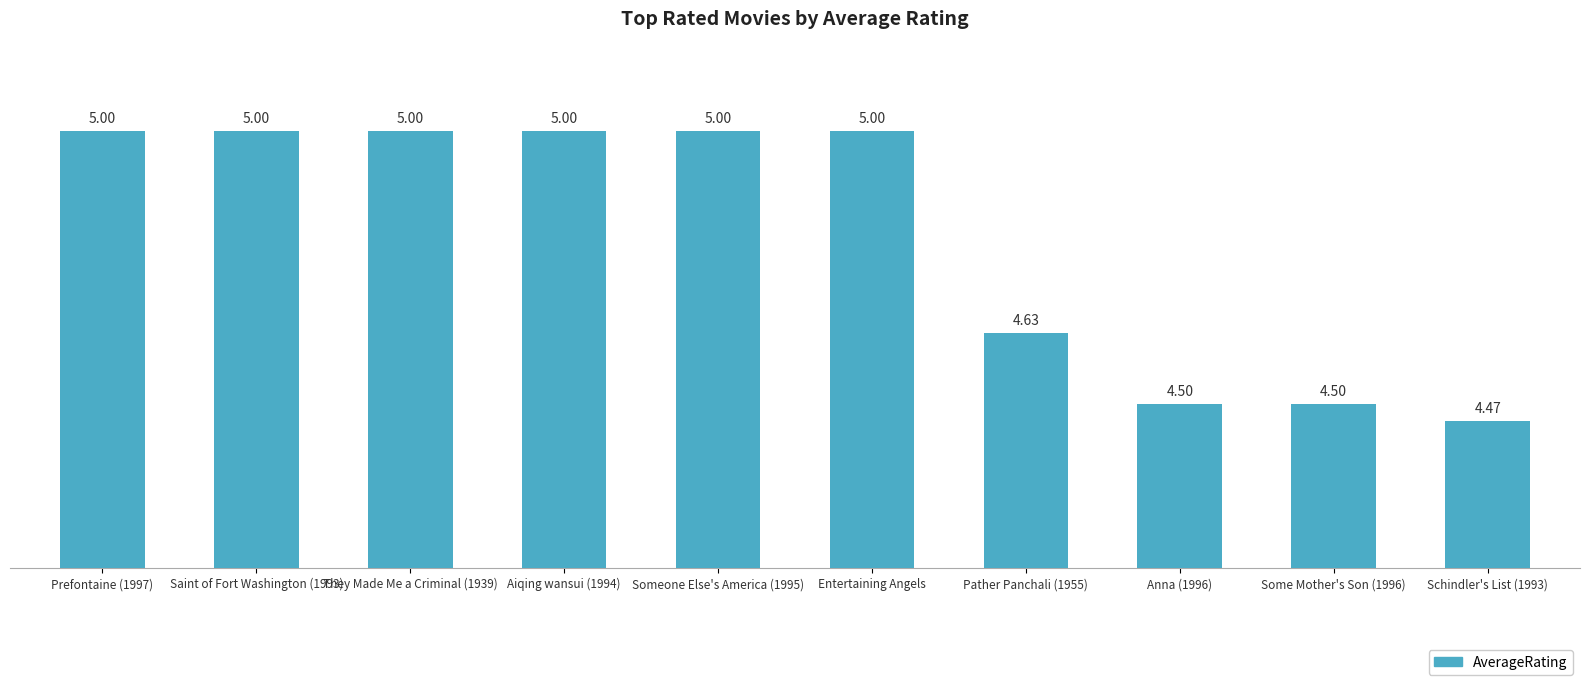

What is the greatest value displayed?

5.0